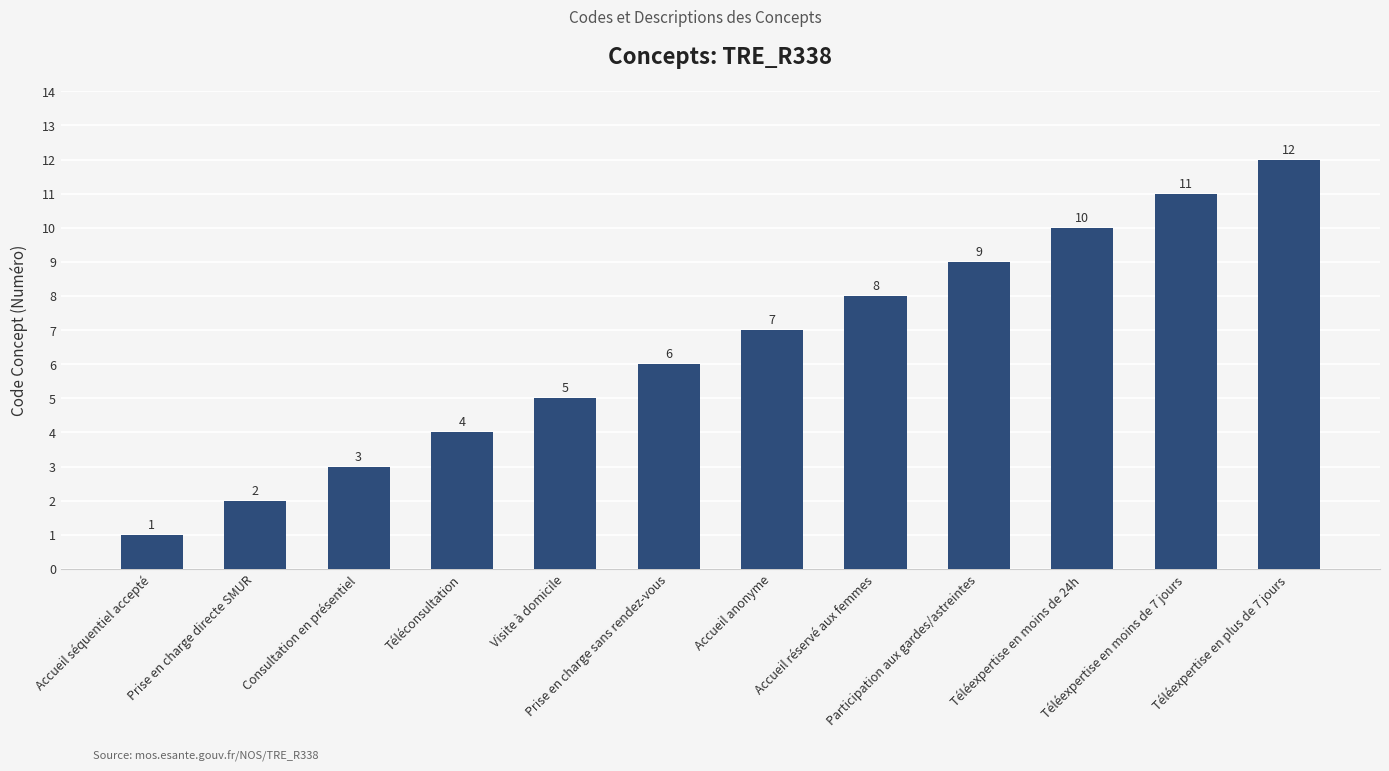

List the labels in order of value, smallest first.

Accueil séquentiel accepté, Prise en charge directe SMUR, Consultation en présentiel, Téléconsultation, Visite à domicile, Prise en charge sans rendez-vous, Accueil anonyme, Accueil réservé aux femmes, Participation aux gardes/astreintes, Téléexpertise en moins de 24h, Téléexpertise en moins de 7 jours, Téléexpertise en plus de 7 jours